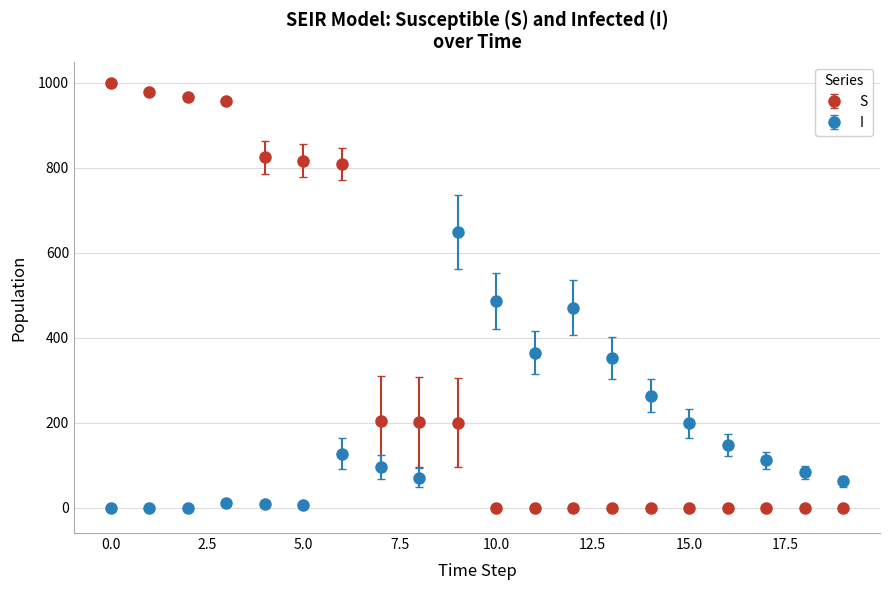

Which series has the largest range (max minus min)?

S